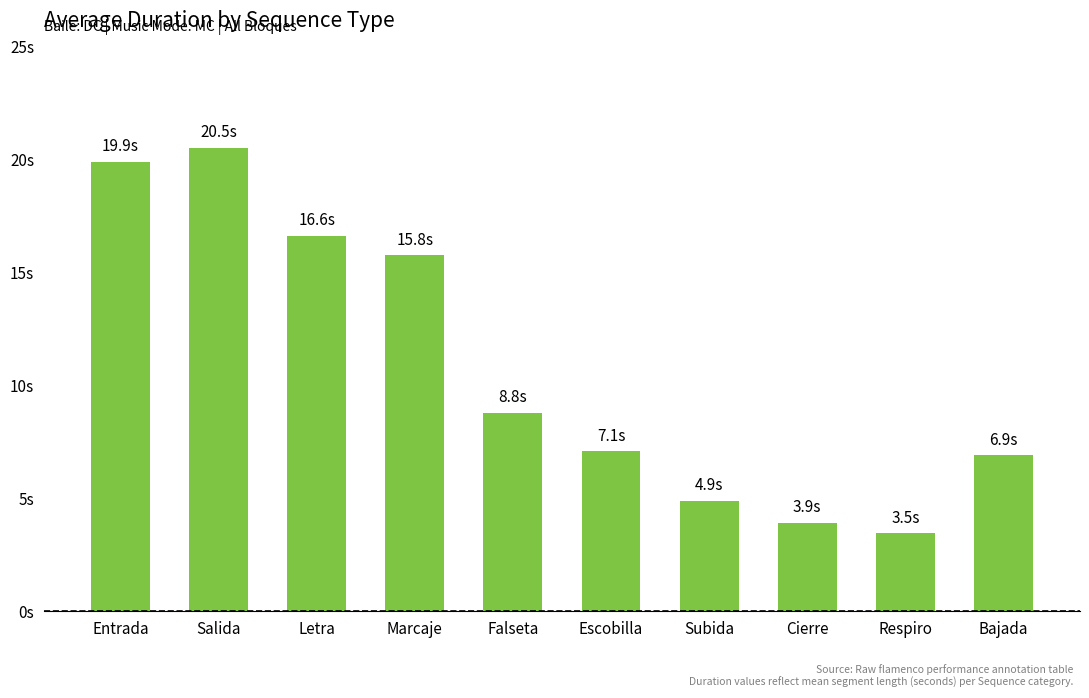

Which has a higher value, Cierre or Bajada?

Bajada